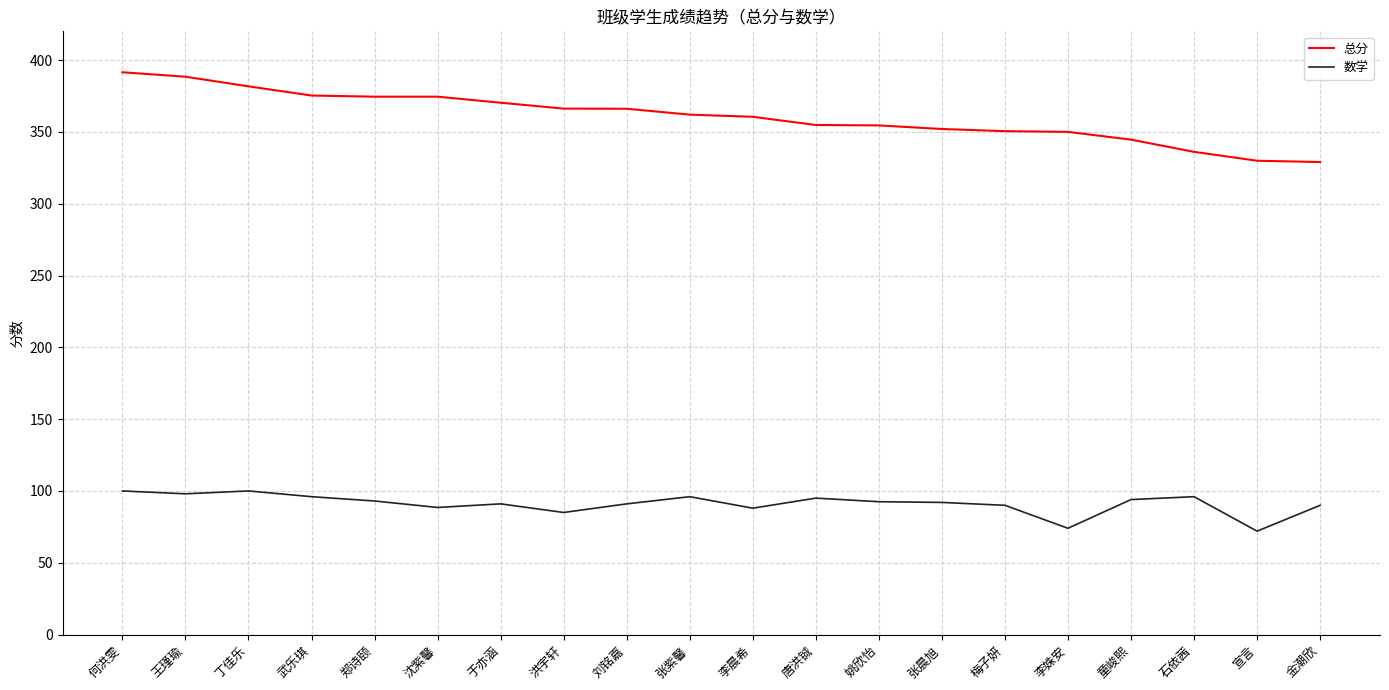

The 总分 series shows 370.3 at 于亦涵. True or false?

True